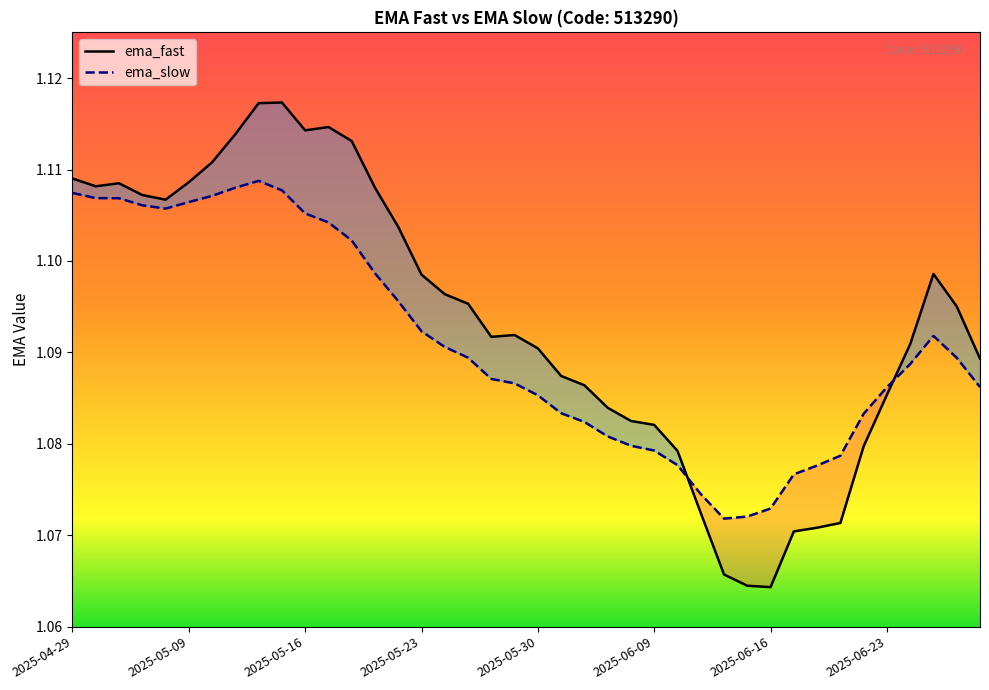

Reading left to right, transcribe all the data shown in this chart.

ema_fast: 1.1	1.1	1.1	1.1	1.1	1.1	1.1	1.1	1.1	1.1	1.1	1.1	1.1	1.1	1.1	1.1	1.1	1.1	1.1	1.1	1.1	1.1	1.1	1.1	1.1	1.1	1.1	1.1	1.1	1.1	1.1	1.1	1.1	1.1	1.1	1.1	1.1	1.1	1.1	1.1
ema_slow: 1.1	1.1	1.1	1.1	1.1	1.1	1.1	1.1	1.1	1.1	1.1	1.1	1.1	1.1	1.1	1.1	1.1	1.1	1.1	1.1	1.1	1.1	1.1	1.1	1.1	1.1	1.1	1.1	1.1	1.1	1.1	1.1	1.1	1.1	1.1	1.1	1.1	1.1	1.1	1.1